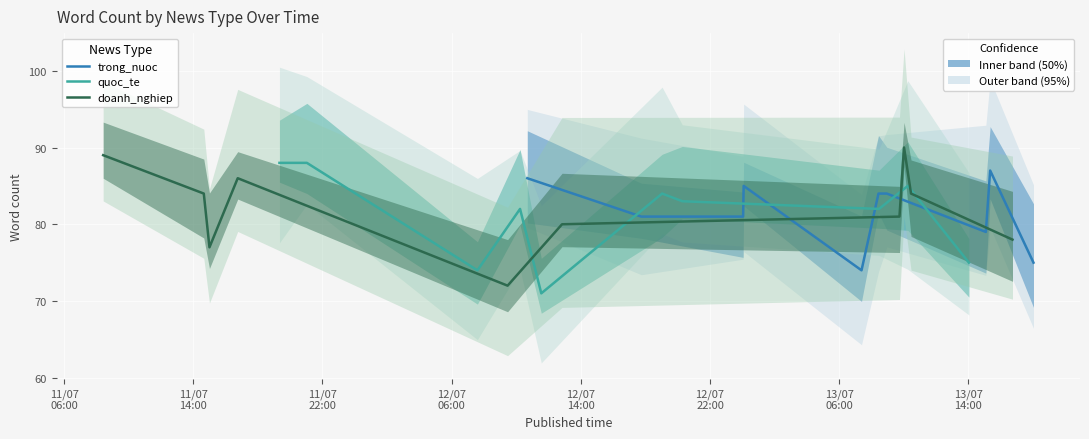

What is the sum of all doanh_nghiep values?

821